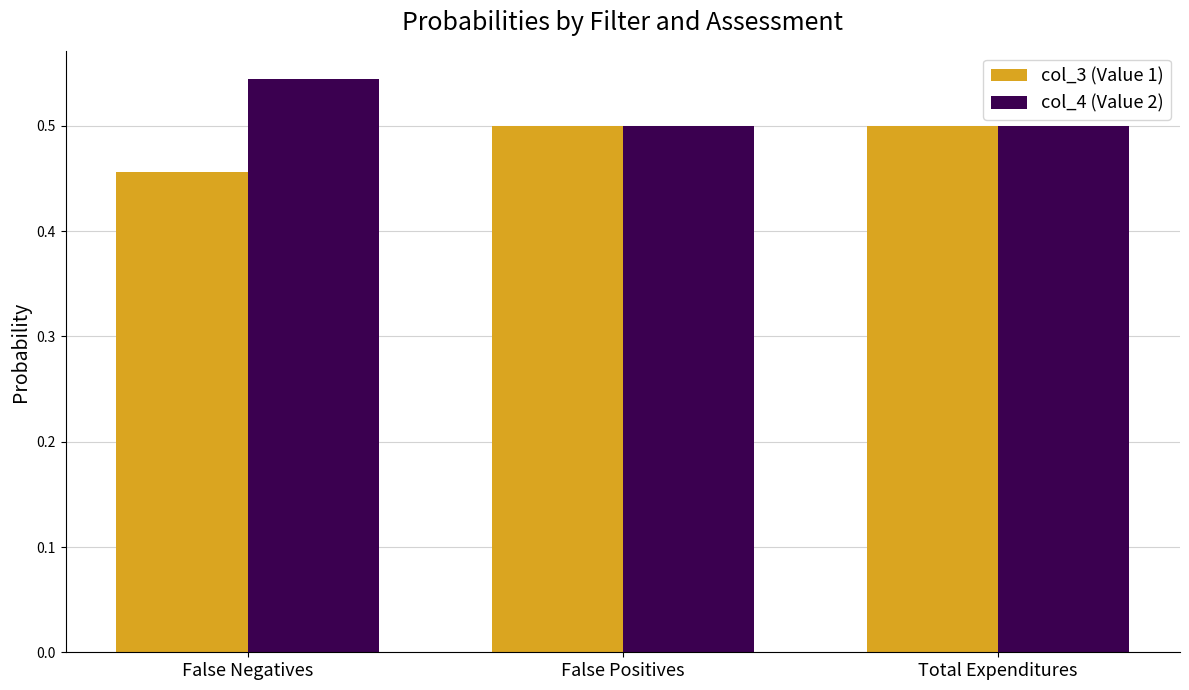

Rank the series by their average value, from highest to lowest.

col_4 (Value 2), col_3 (Value 1)